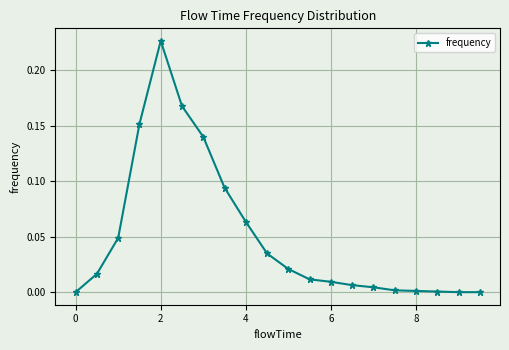

What is the sum of all values?

1.0